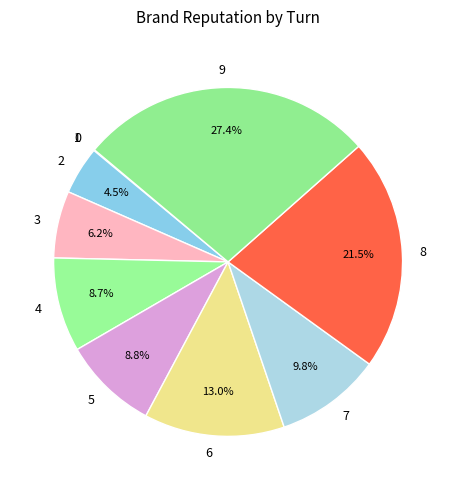

Between 4 and 2, which is larger?

4